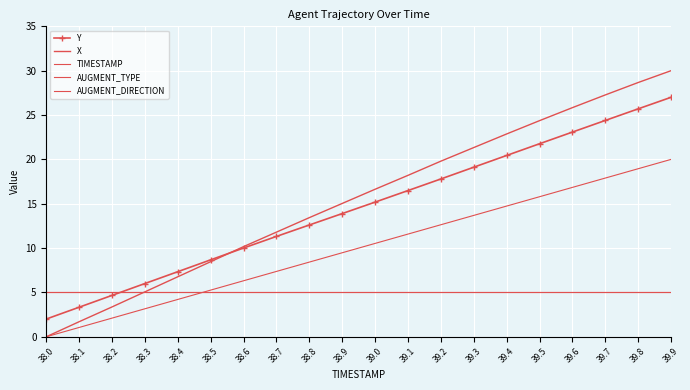

What are all the series names shown in the legend?

Y, X, TIMESTAMP, AUGMENT_TYPE, AUGMENT_DIRECTION